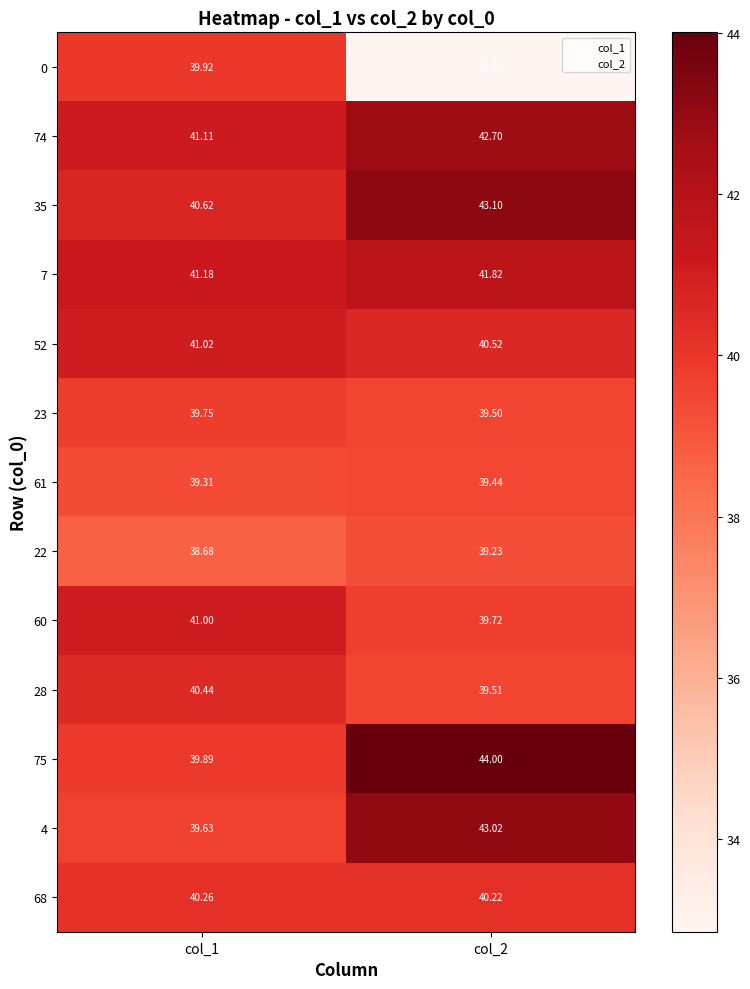

What is the total value across all series at col_2?

525.6